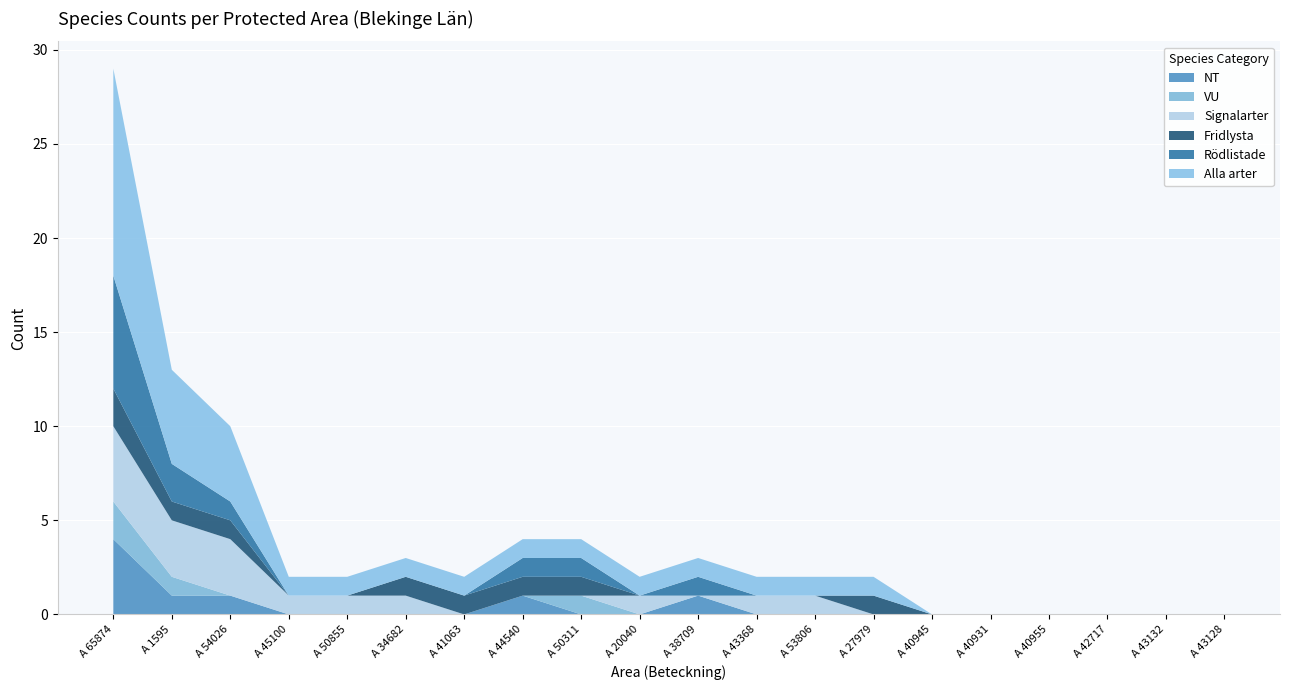

Reading right to left, list all the values displayed in this chart.

NT: 0	0	0	0	0	0	0	0	0	1	0	0	1	0	0	0	0	1	1	4
VU: 0	0	0	0	0	0	0	0	0	0	0	1	0	0	0	0	0	0	1	2
Signalarter: 0	0	0	0	0	0	0	1	1	0	1	0	0	0	1	1	1	3	3	4
Fridlysta: 0	0	0	0	0	0	1	0	0	0	0	1	1	1	1	0	0	1	1	2
Rödlistade: 0	0	0	0	0	0	0	0	0	1	0	1	1	0	0	0	0	1	2	6
Alla arter: 0	0	0	0	0	0	1	1	1	1	1	1	1	1	1	1	1	4	5	11